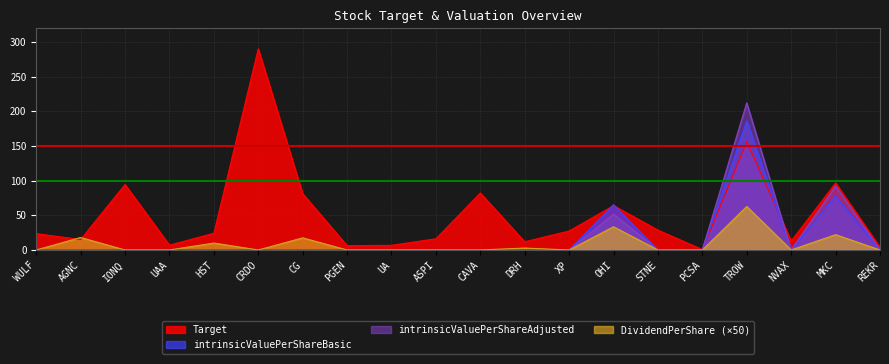

At how many categories does at least one series exceed 151?

2